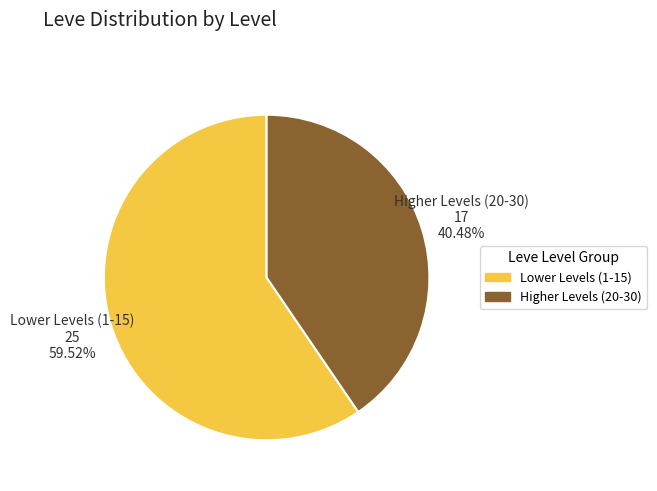

Which slice is the smallest?

Higher Levels (20-30)